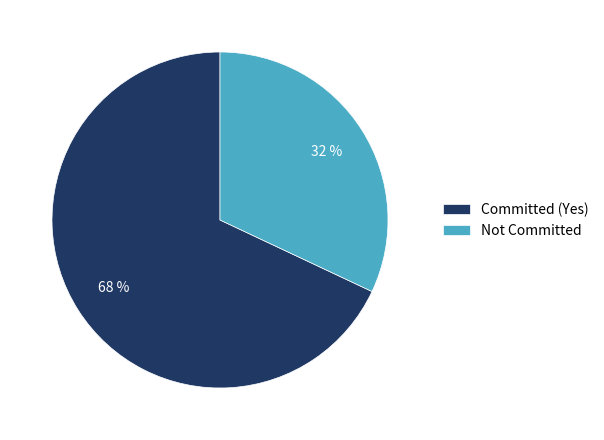

To the nearest percent, what is the combined percentage of Committed (Yes) and Not Committed?

100%